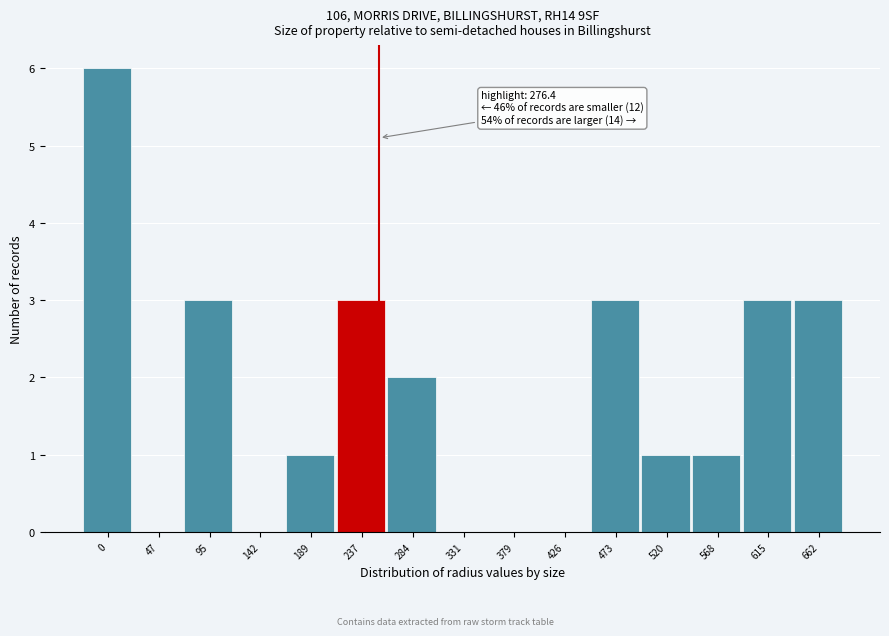

Reading right to left, transcribe all the data shown in this chart.

662=3	615=3	568=1	520=1	473=3	426=0	379=0	331=0	284=2	237=3	189=1	142=0	95=3	47=0	0=6